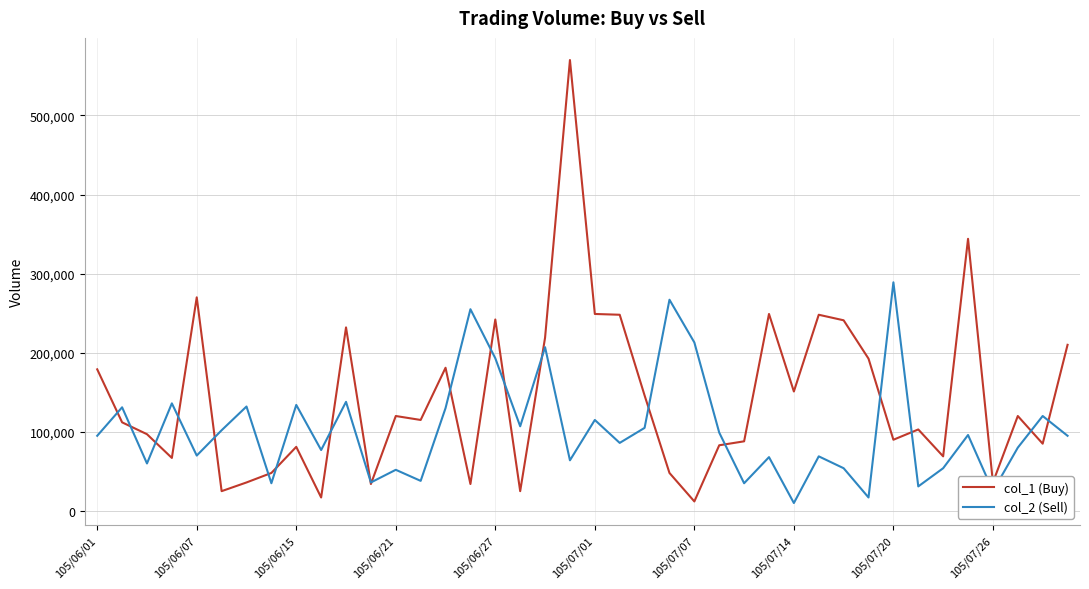

Which series has the largest range (max minus min)?

col_1 (Buy)